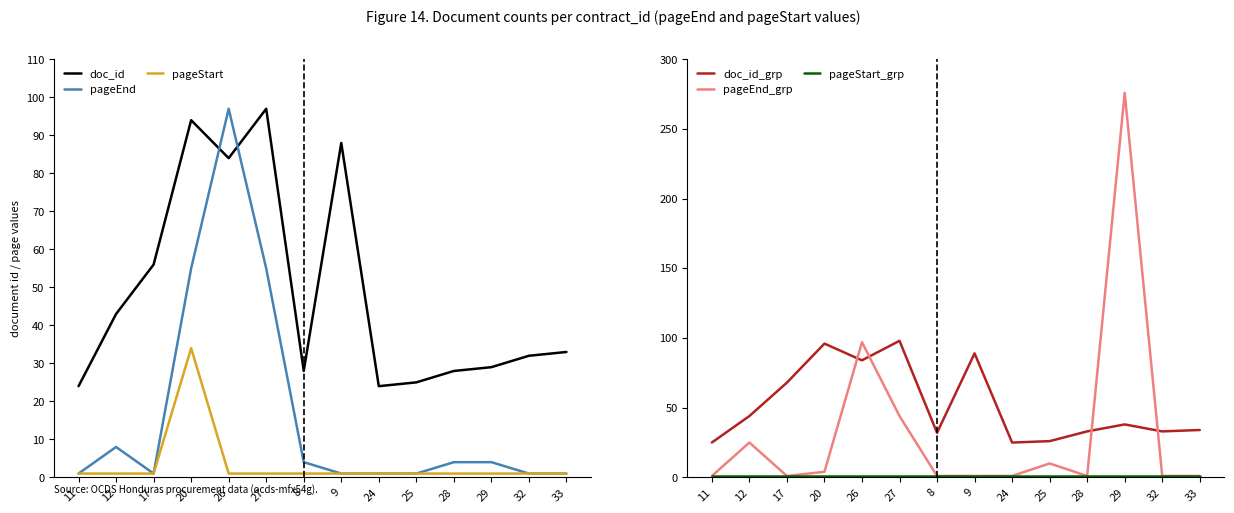

What is the label of the 9th point from the left?

24